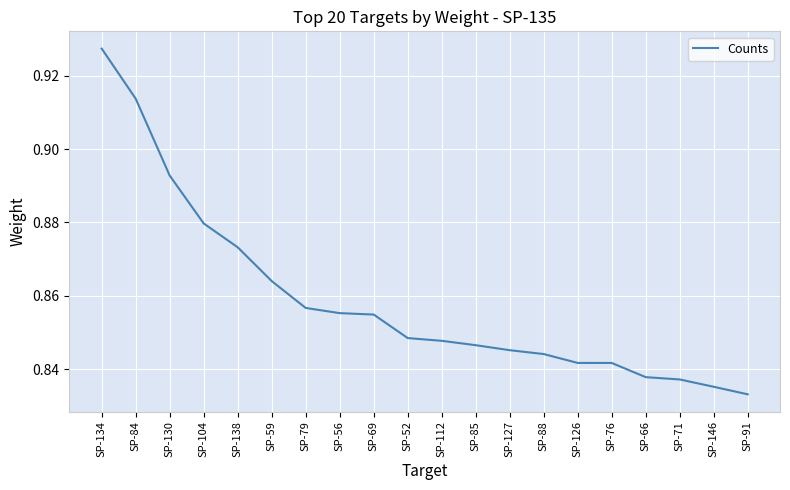

The chart shows a value of 0.2 at SP-138. True or false?

False